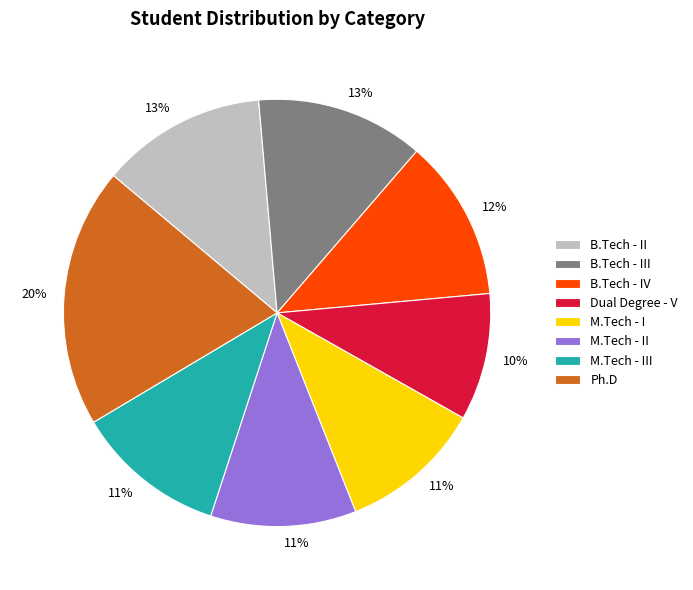

Is there any slice that represents more than half of the pie?

No